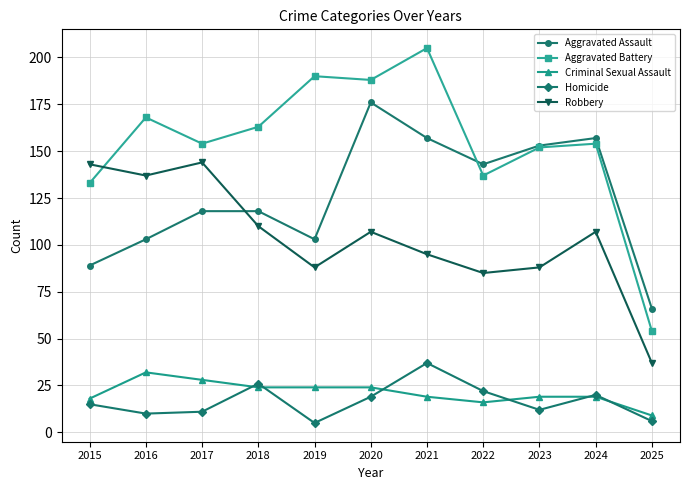

Between 2019 and 2024, which series saw the biggest shift?

Aggravated Assault